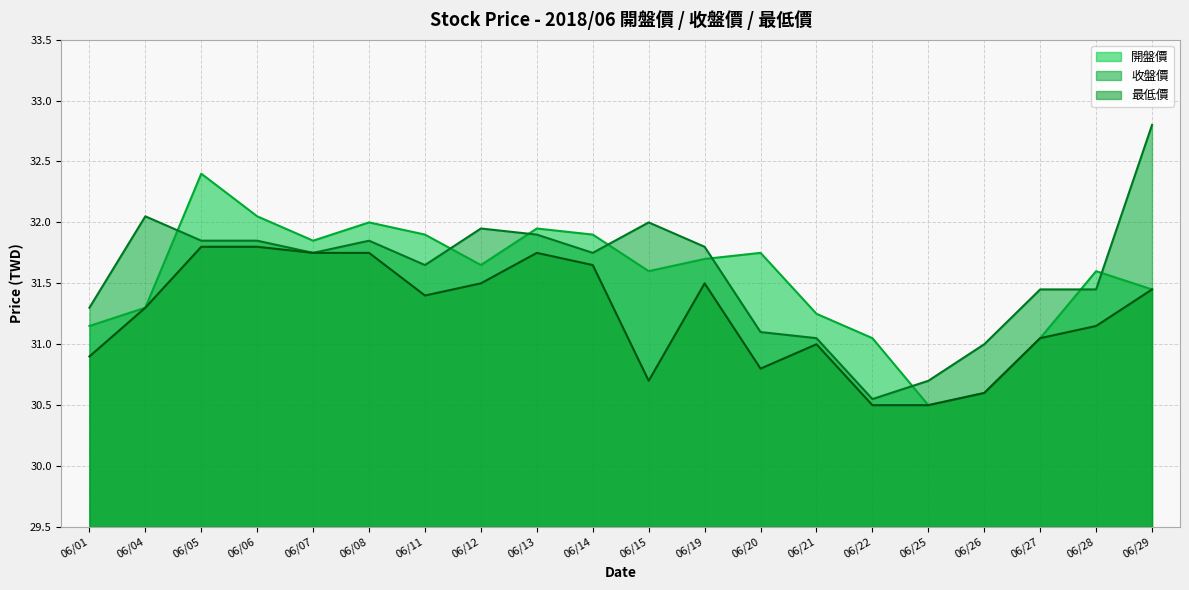

At which category does 收盤價 reach its first local peak?

06/04